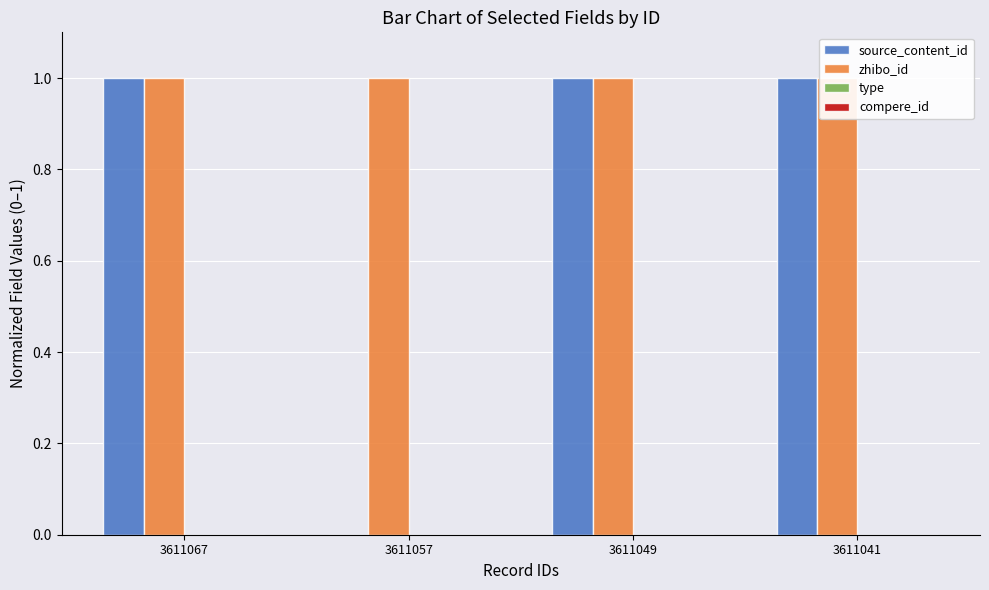

What are all the series names shown in the legend?

source_content_id, zhibo_id, type, compere_id